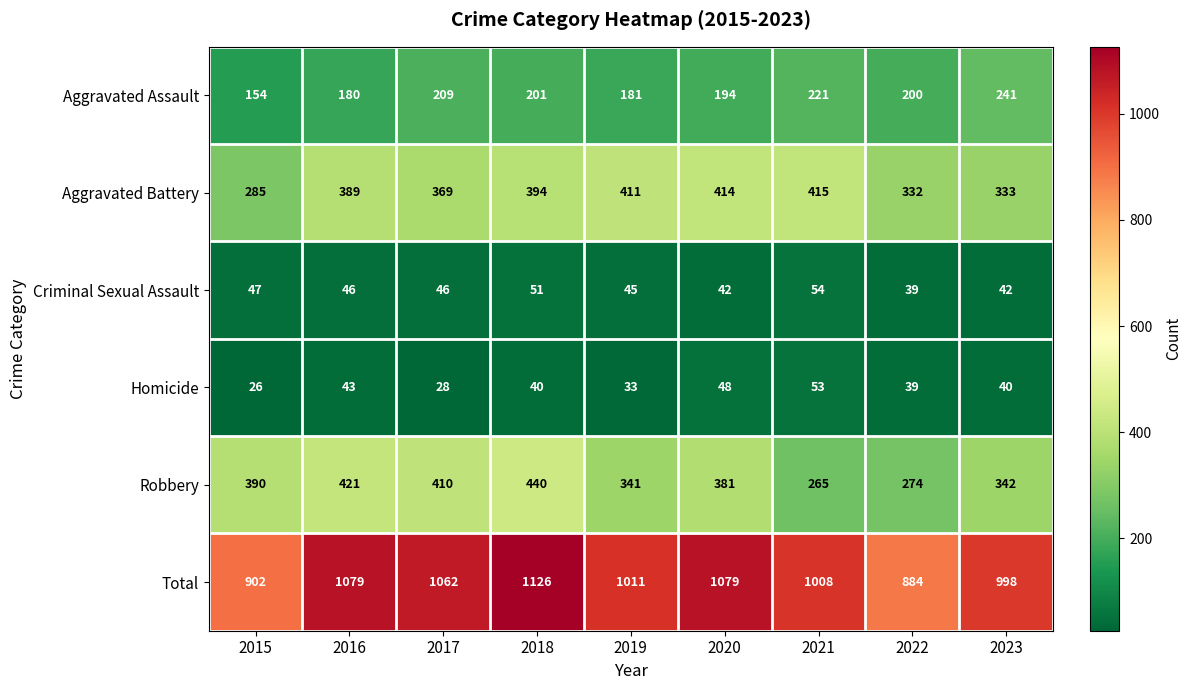

How many series are shown in this chart?

6